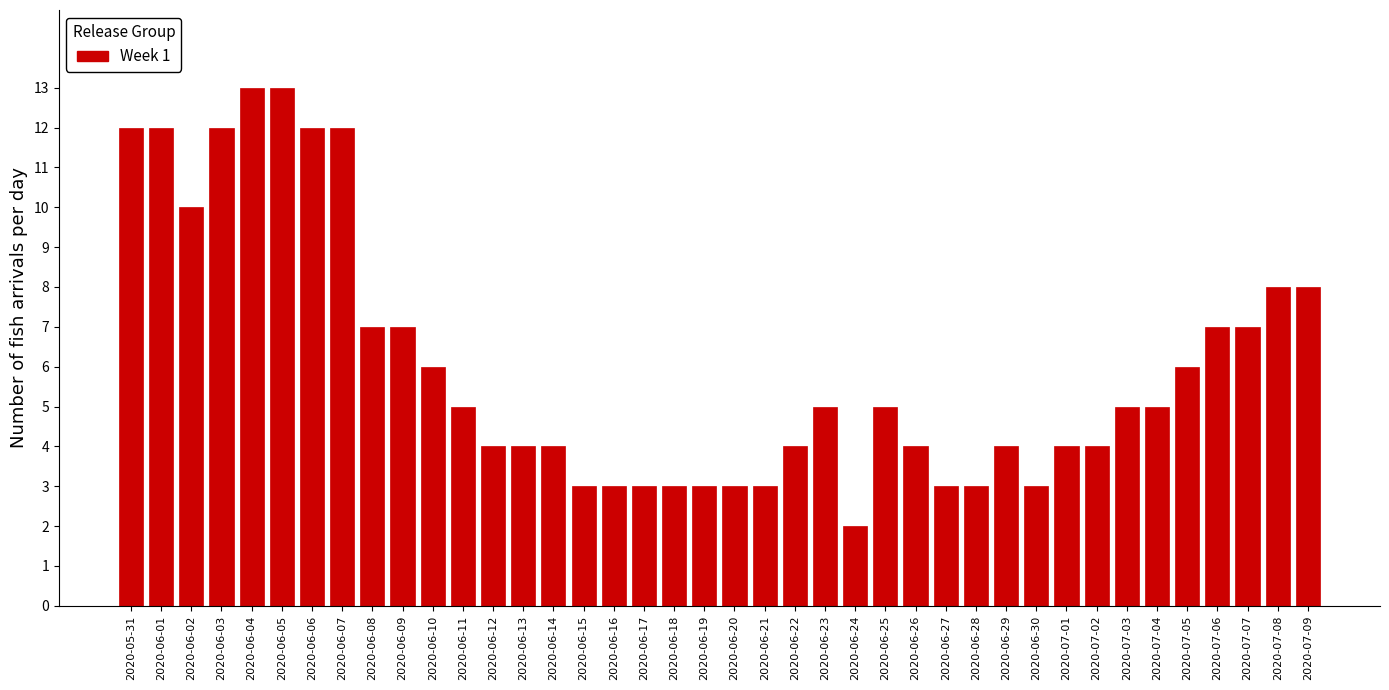

What is the ratio of the value at 2020-07-04 to the value at 2020-06-30?

1.7